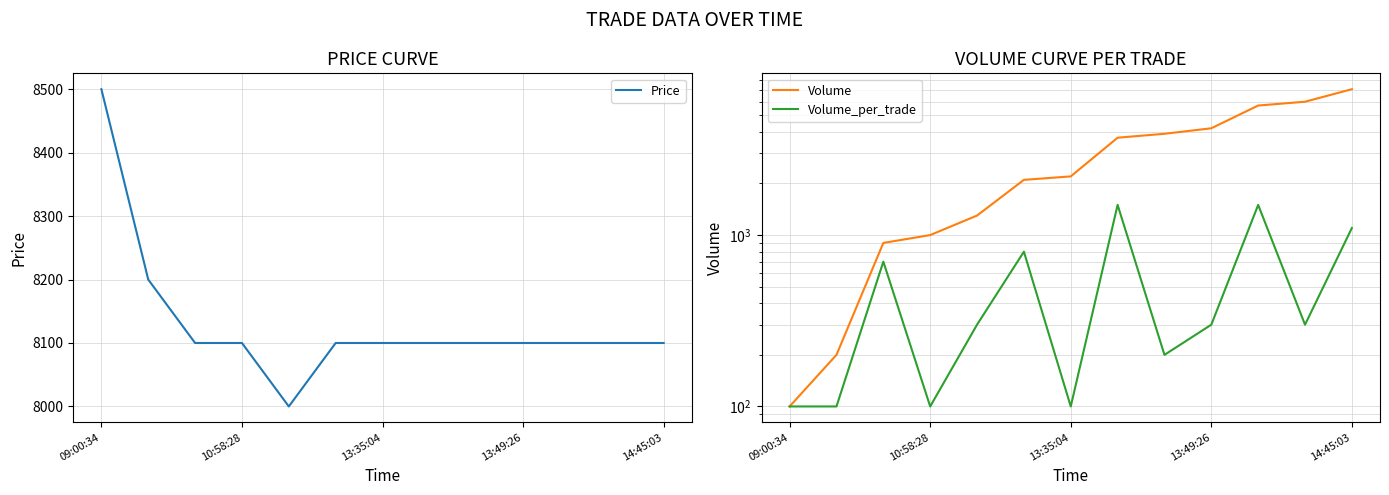

True or false: Volume and Price cross at least once.

False